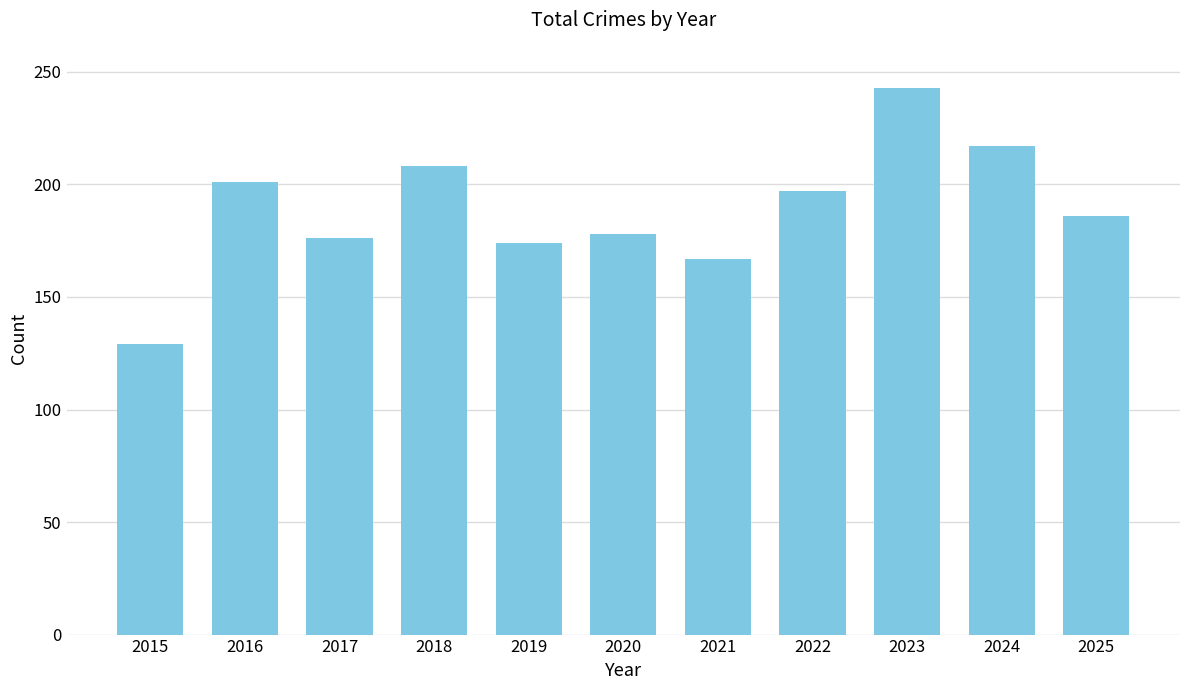

What is the difference between the second highest and second lowest values?

50